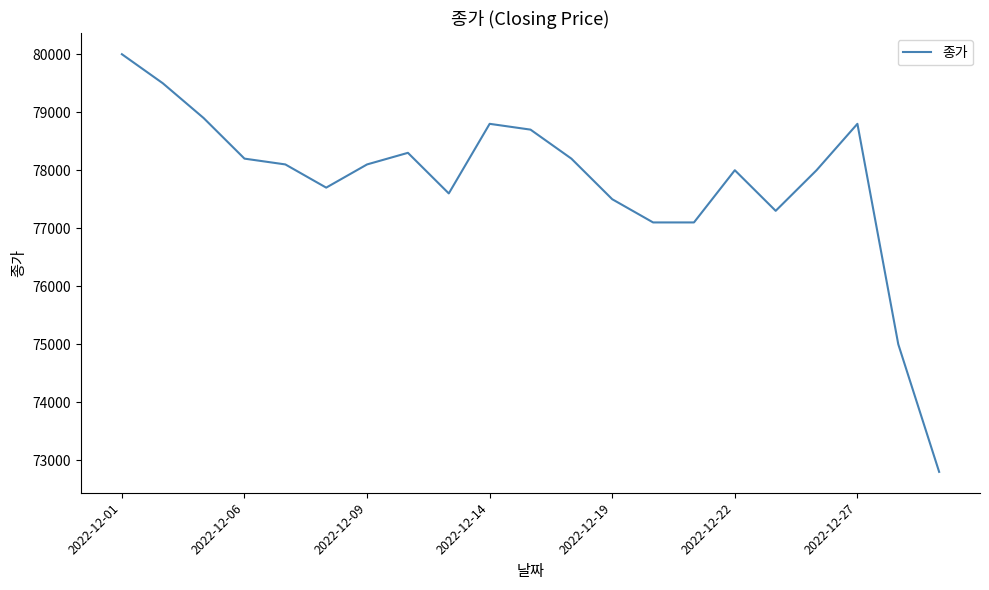

What is the smallest value displayed?

72800